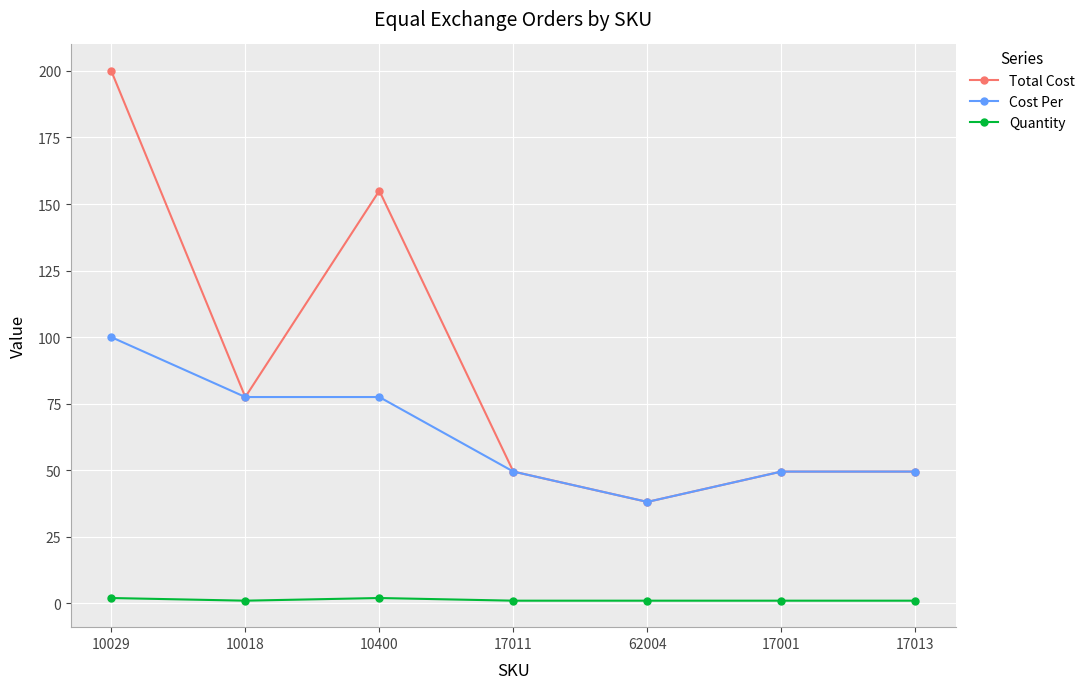

Reading left to right, list all the values displayed in this chart.

Total Cost: 200.0	77.5	155.0	49.5	38.1	49.5	49.5
Cost Per: 100.0	77.5	77.5	49.5	38.1	49.5	49.5
Quantity: 2.0	1.0	2.0	1.0	1.0	1.0	1.0